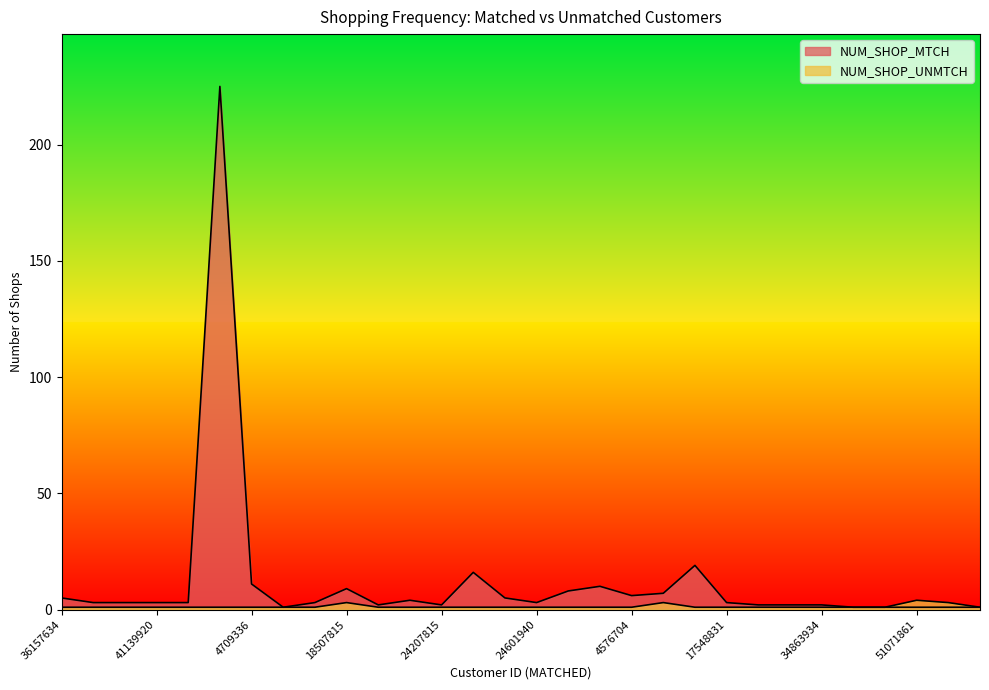

The NUM_SHOP_UNMTCH series shows 1 at 41139920. True or false?

True